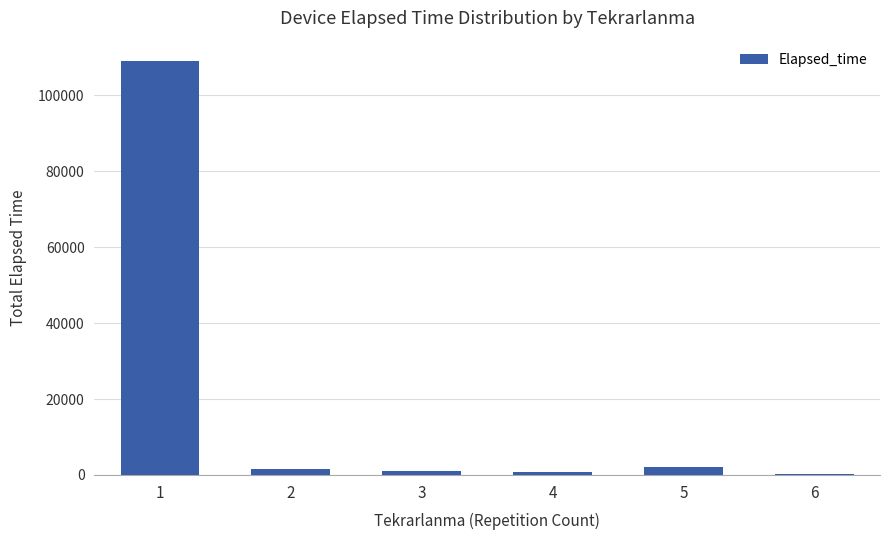

What is the change in value from 4 to 6?

-405